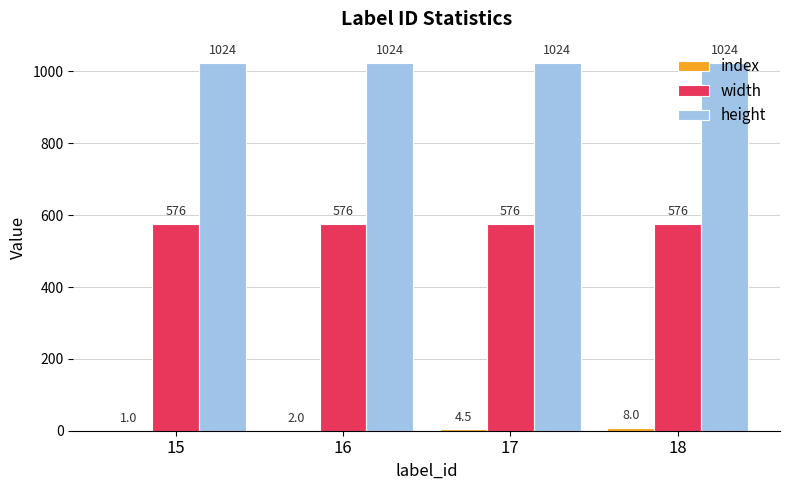

What is the sum of the height values at 17 and 16?

2048.0